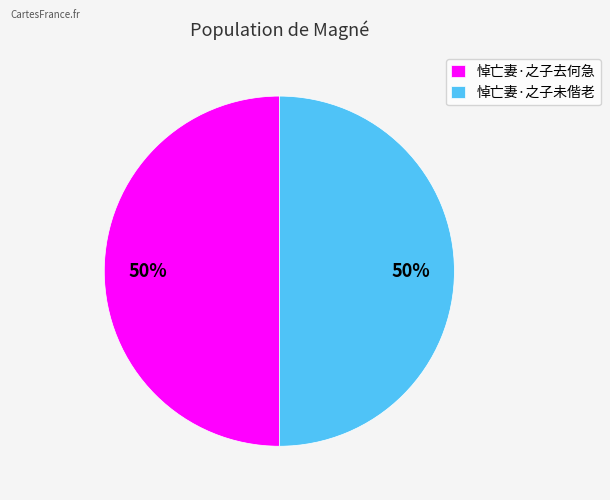

Count the number of slices in the pie.

2